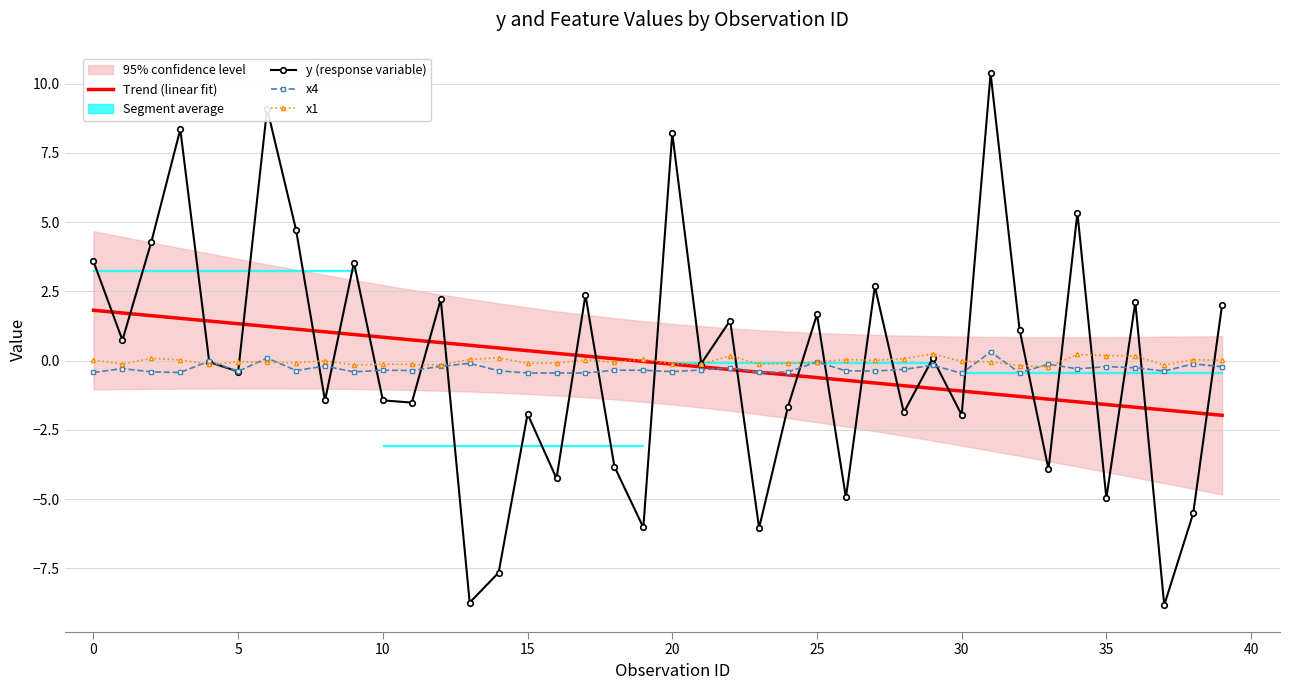

What is the average value of the Trend (linear fit) series?

-0.1